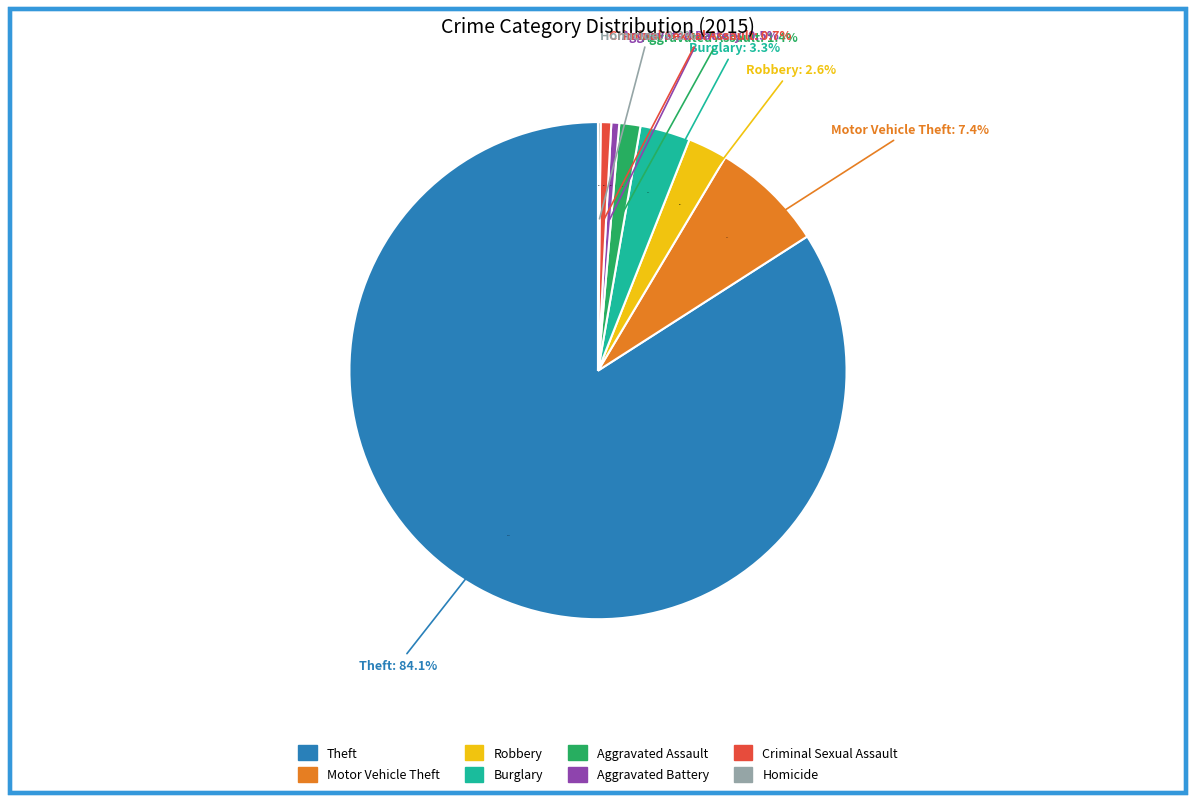

True or false: Criminal Sexual Assault accounts for 11% of the total.

False